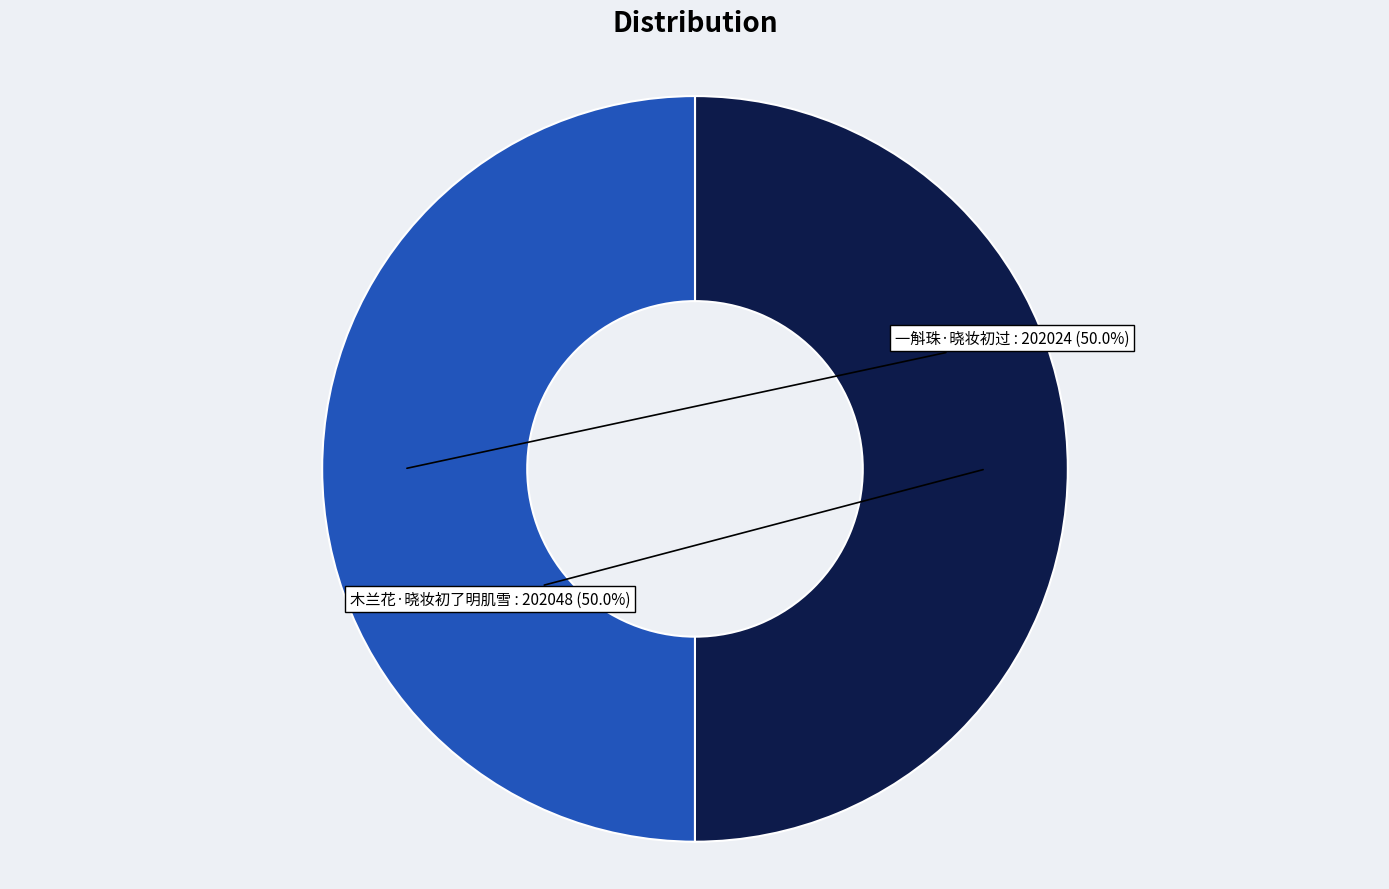

What is the ratio of the value at 一斛珠·晓妆初过 to the value at 木兰花·晓妆初了明肌雪?

1.0